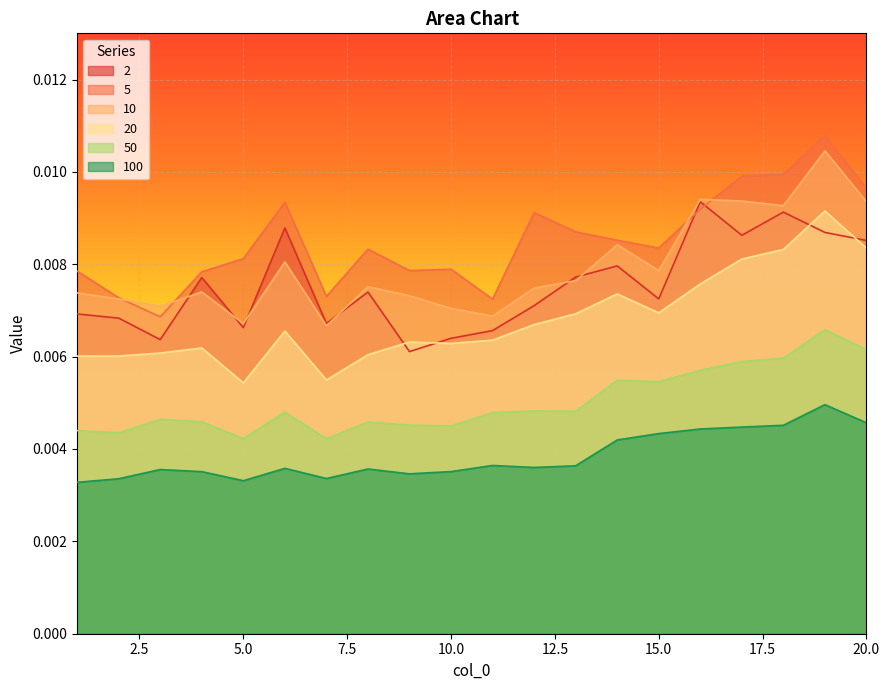

True or false: 50 and 5 intersect in this chart.

False